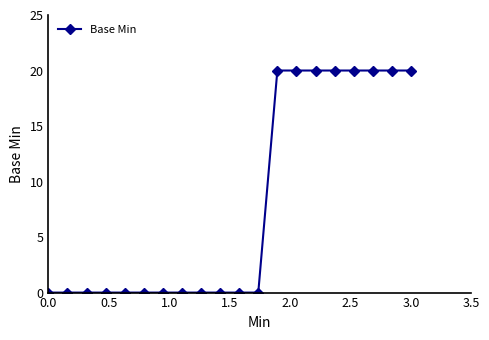

Reading left to right, what are all the values shown in this chart?

0	0	0	0	0	0	0	0	0	0	0	0	20	20	20	20	20	20	20	20